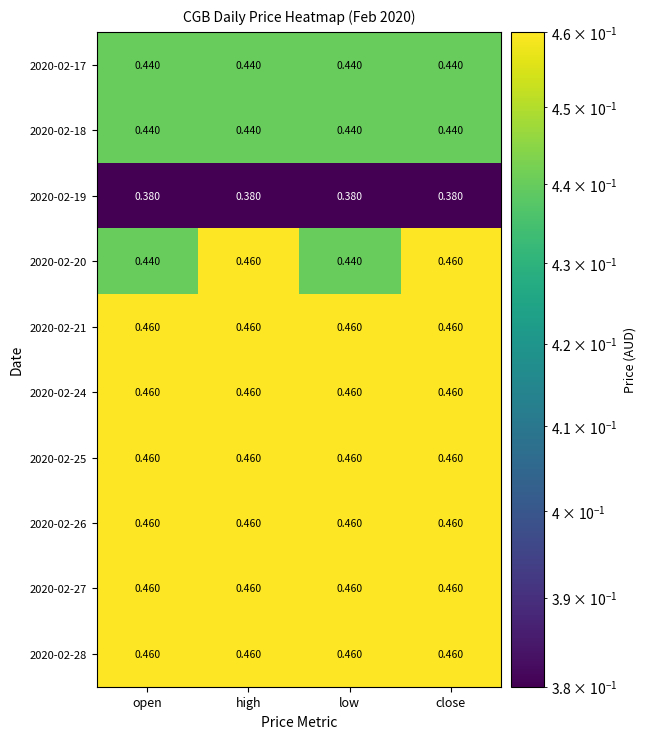

At how many categories does at least one series exceed 0?

4